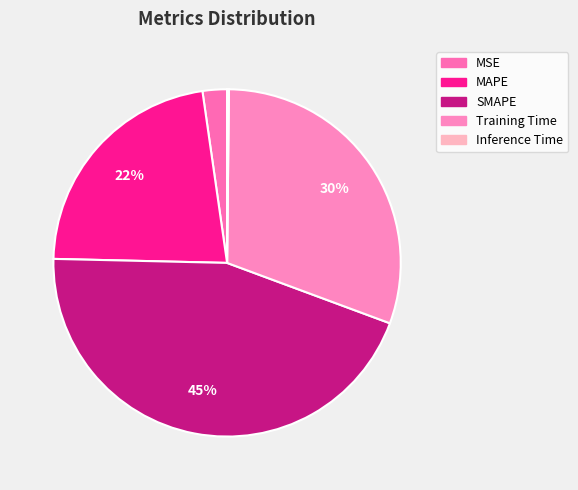

Is it true that Inference Time is 1% of the pie?

False